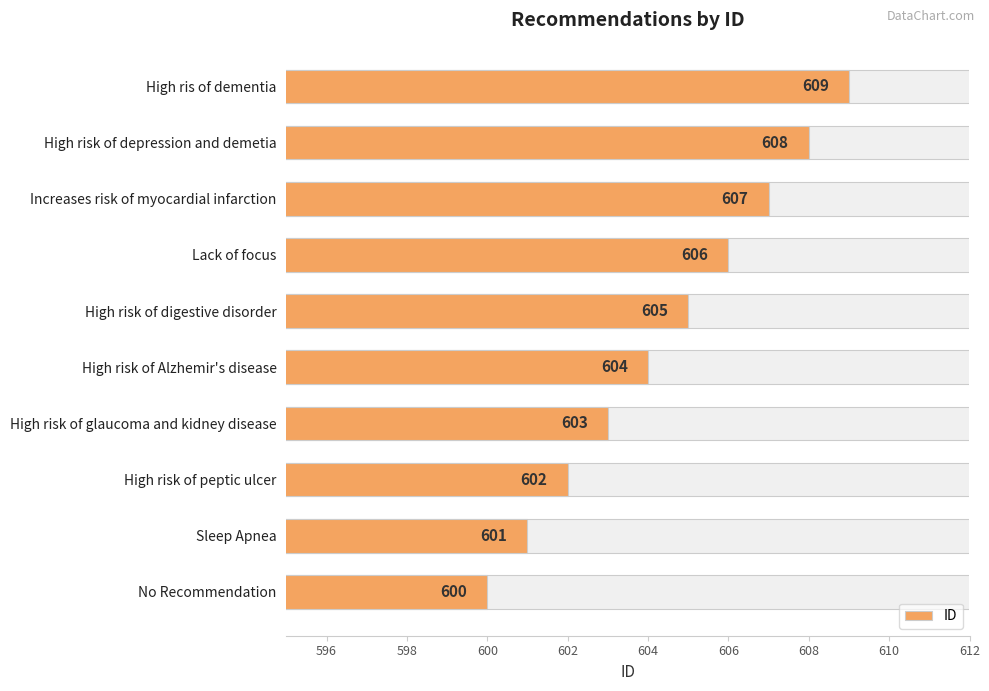

How many bars are there in total?

10